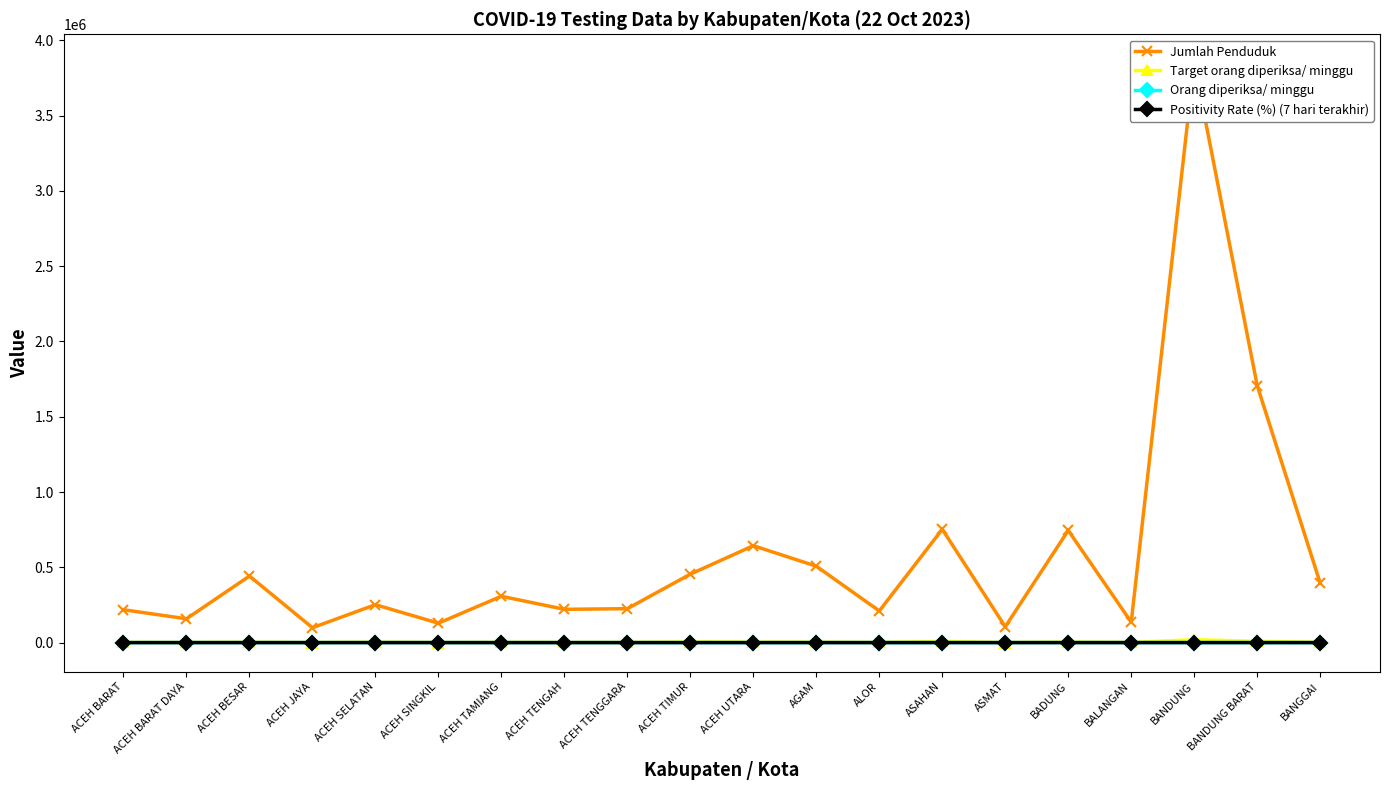

True or false: Jumlah Penduduk has more than 2 interior local peaks.

True